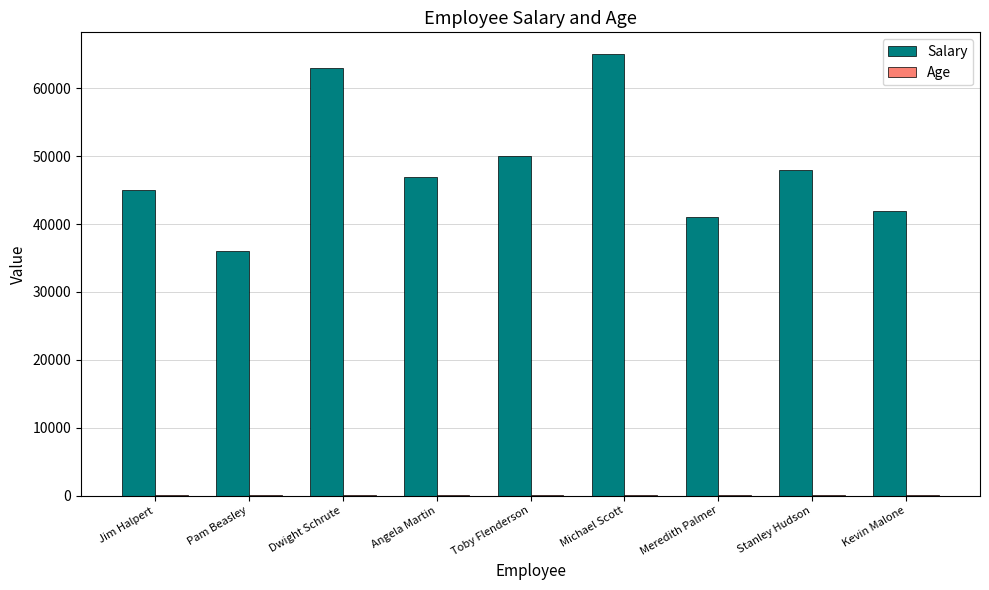

What is the greatest value displayed?

65000